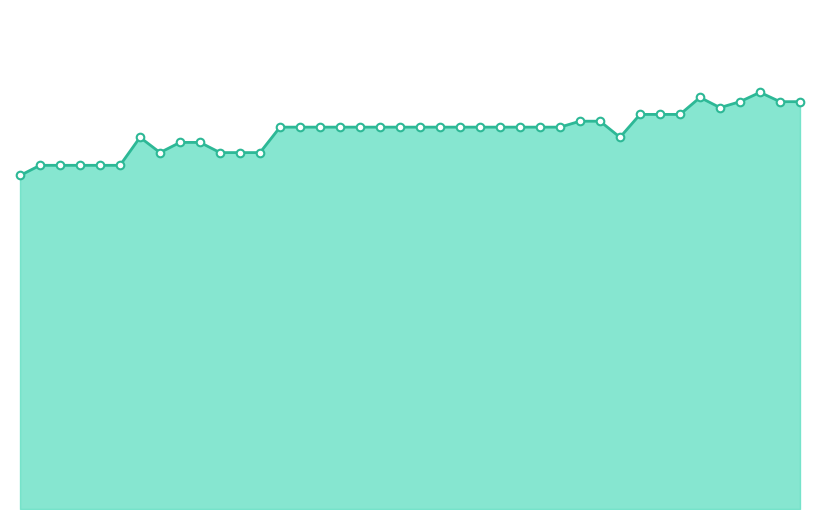

What is the change in value from 19 to 32?

+30